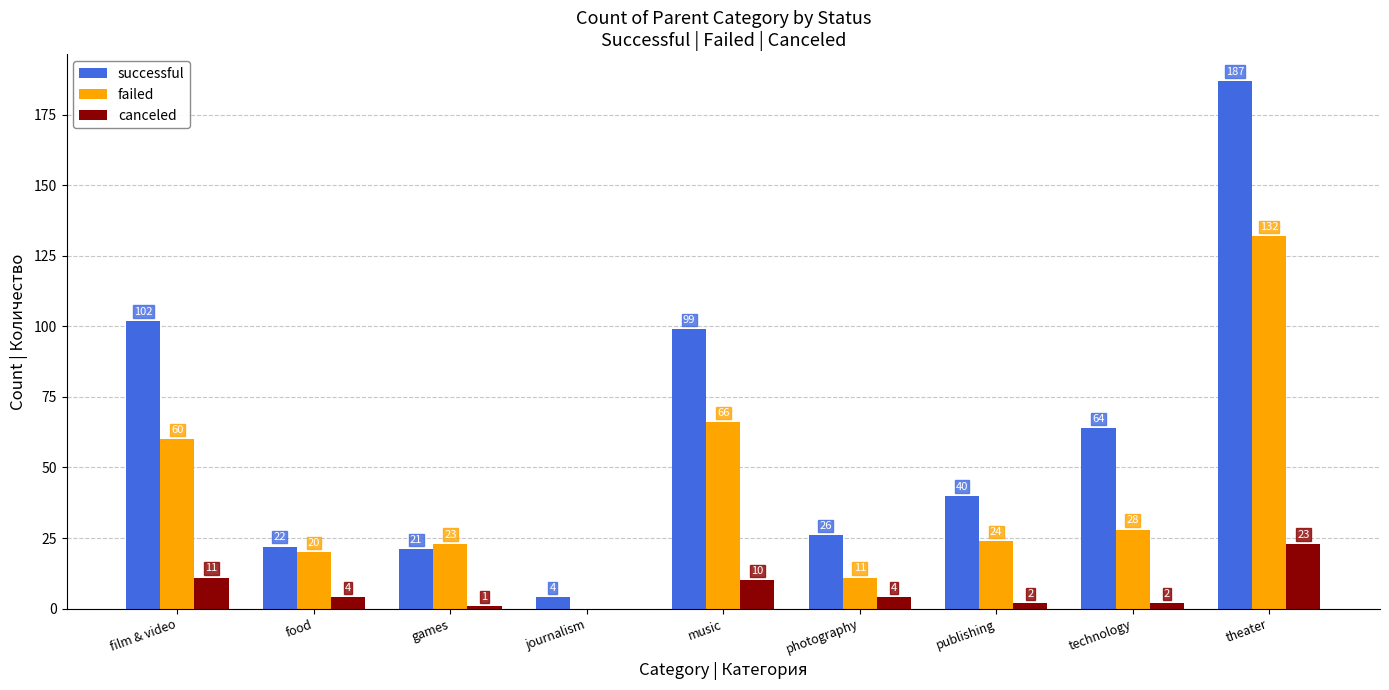

Where does the canceled series first go above 4?

film & video